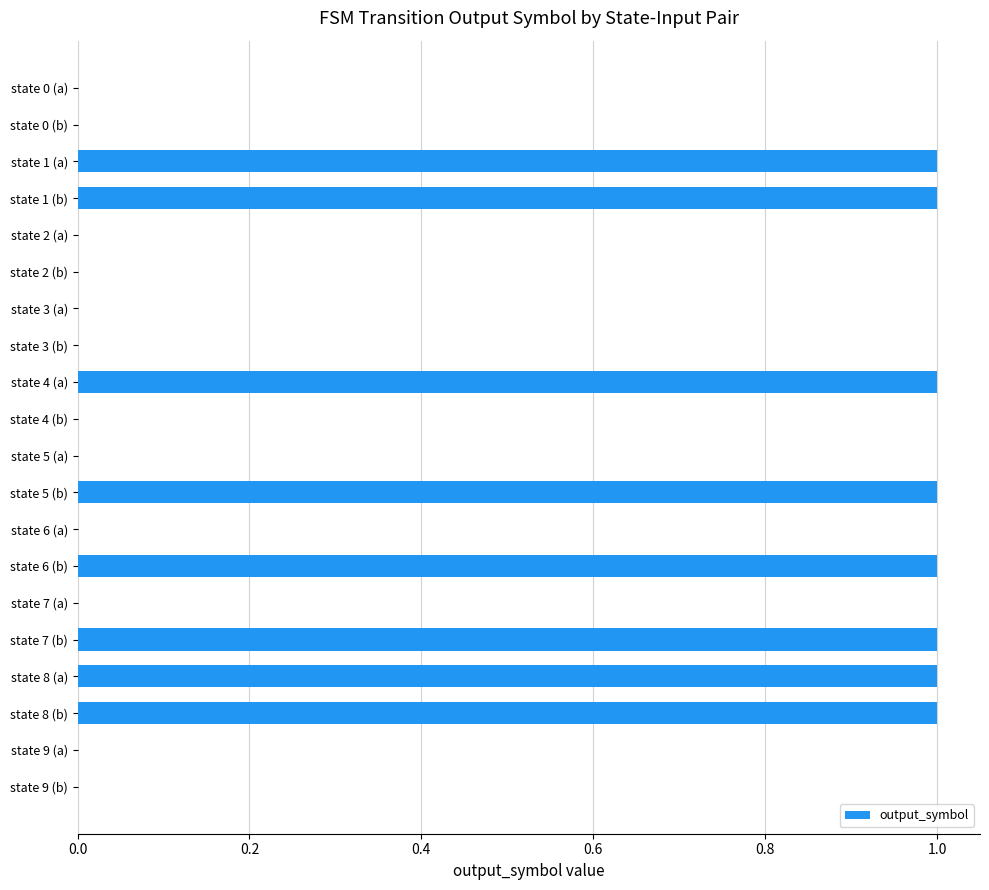

What is the sum of all values?

8